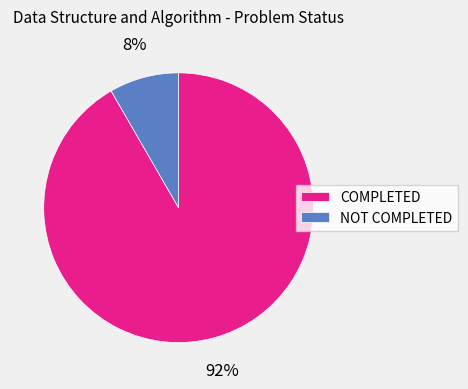

Count the number of slices in the pie.

2